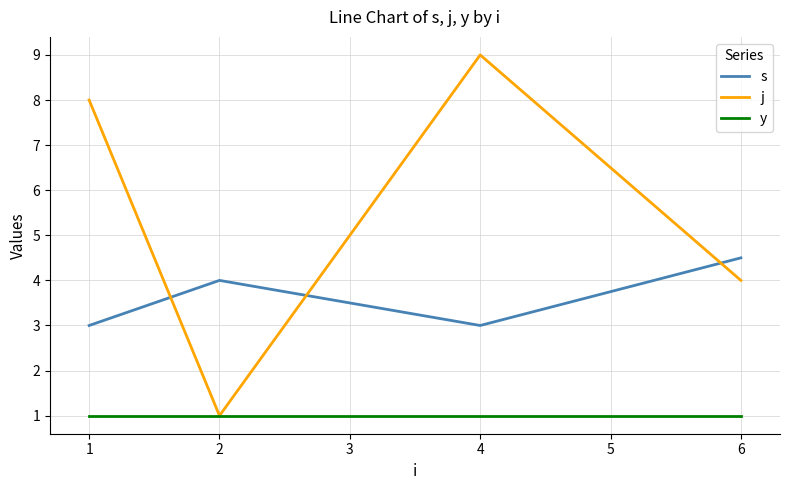

After their last crossing, which series has the higher values: j or s?

s